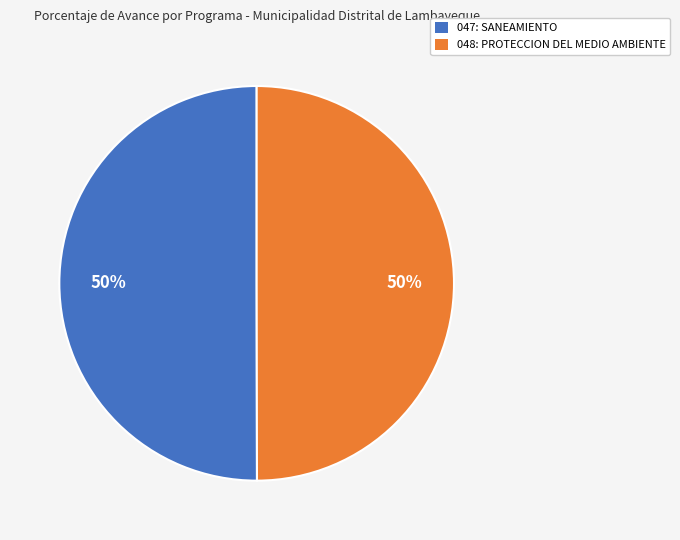

How many slices are in this pie chart?

2